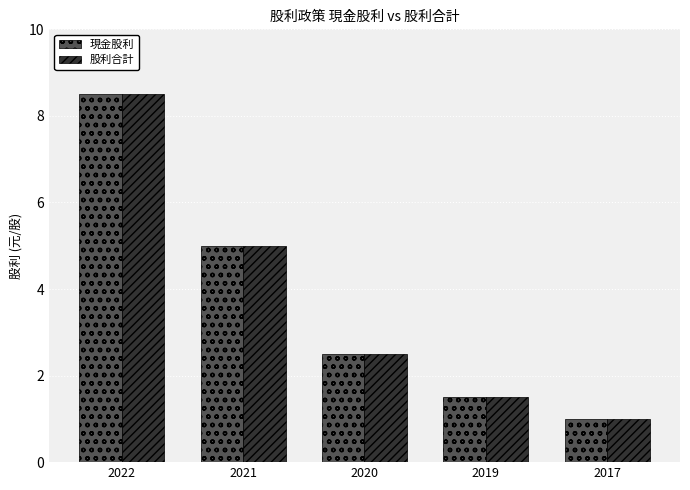

What are all the series names shown in the legend?

現金股利, 股利合計